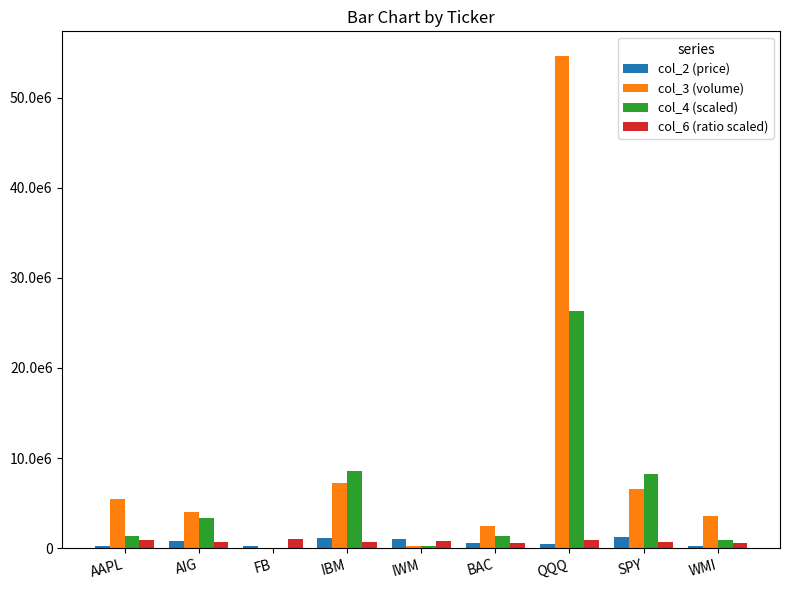

Does the chart contain stacked bars?

No